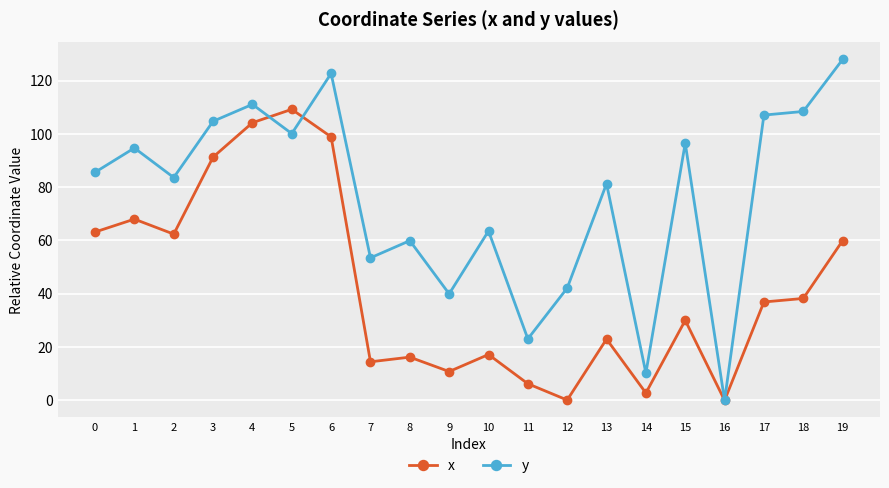

True or false: y and x cross at least once.

True